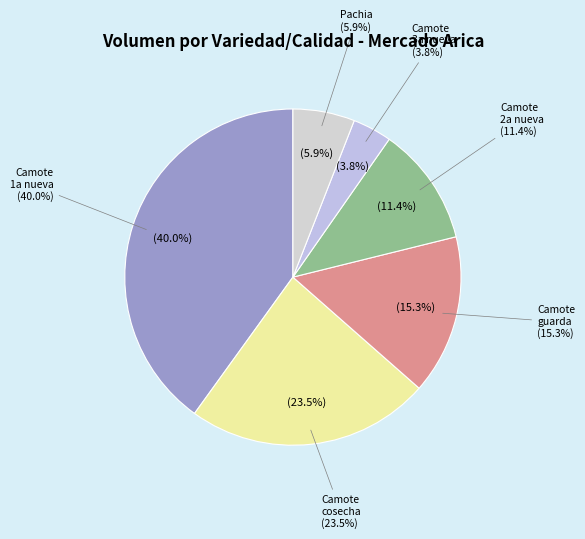

What is the change in value from Camote (nueva 2a) to Camote (guarda)?

+150.0